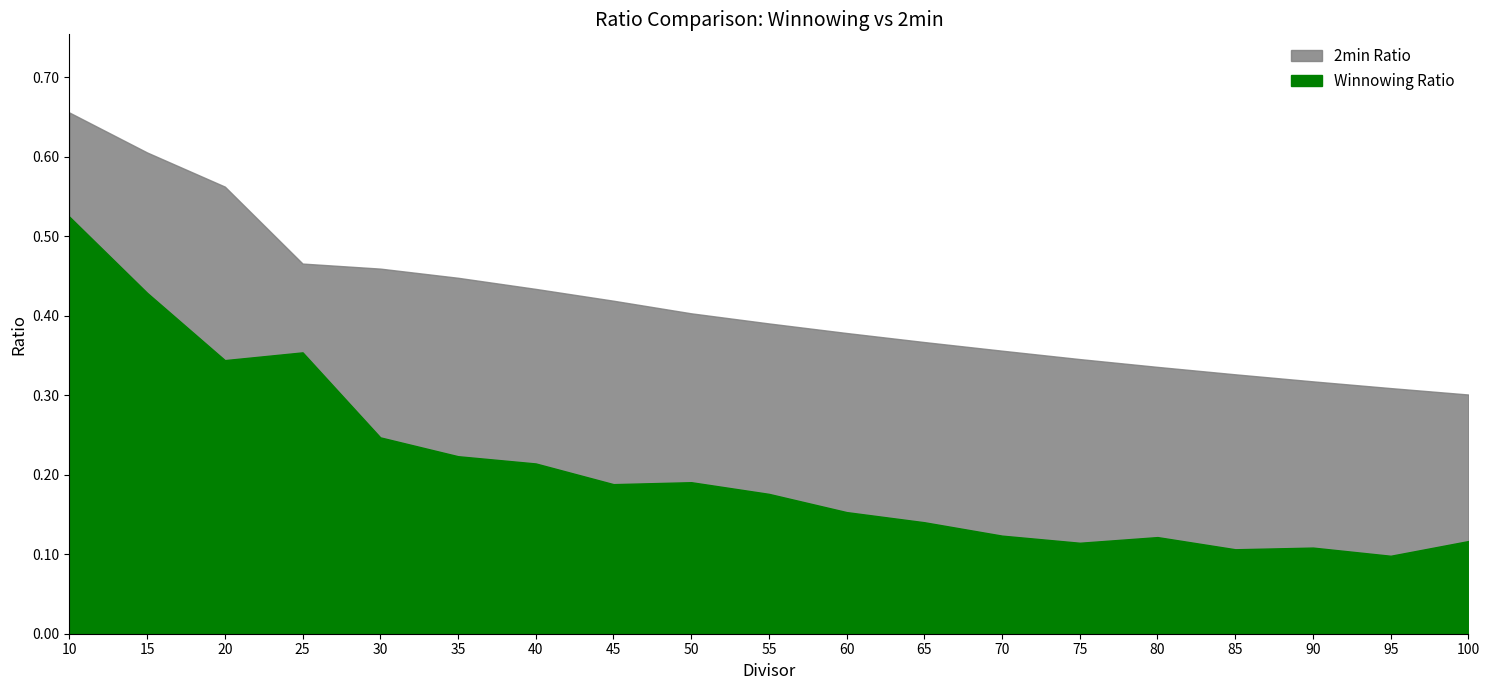

Is it true that Winnowing Ratio equals 0.2 at 35?

True